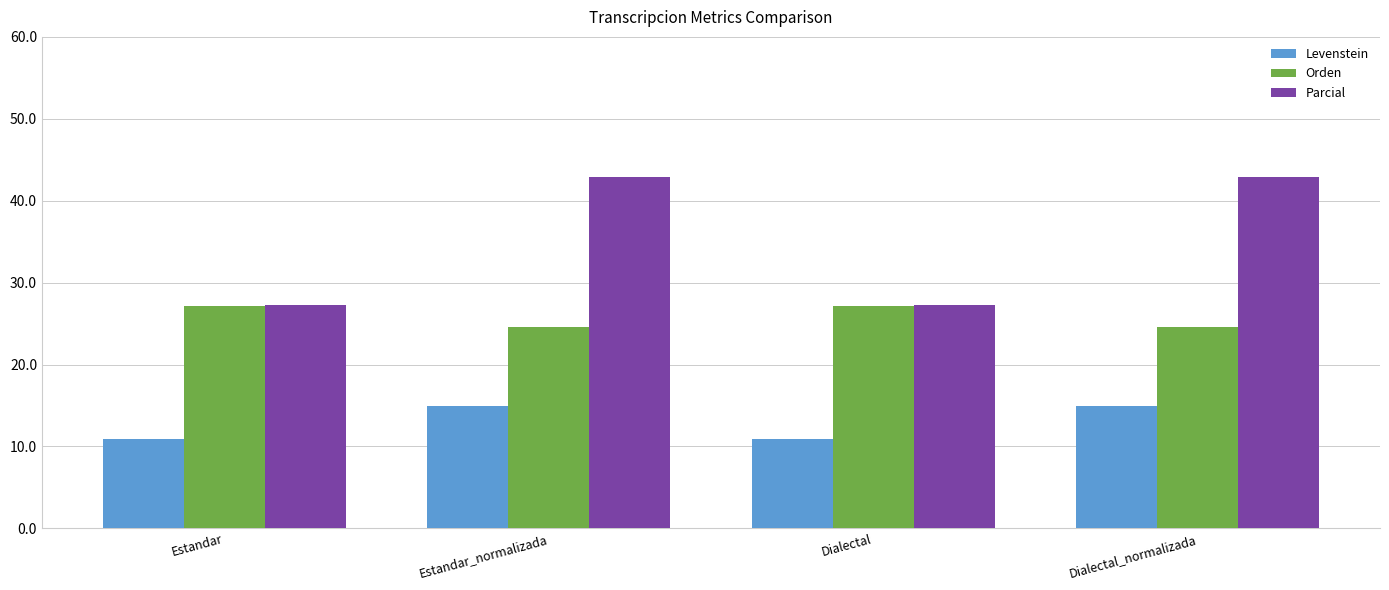

Which series has the widest spread of values?

Parcial